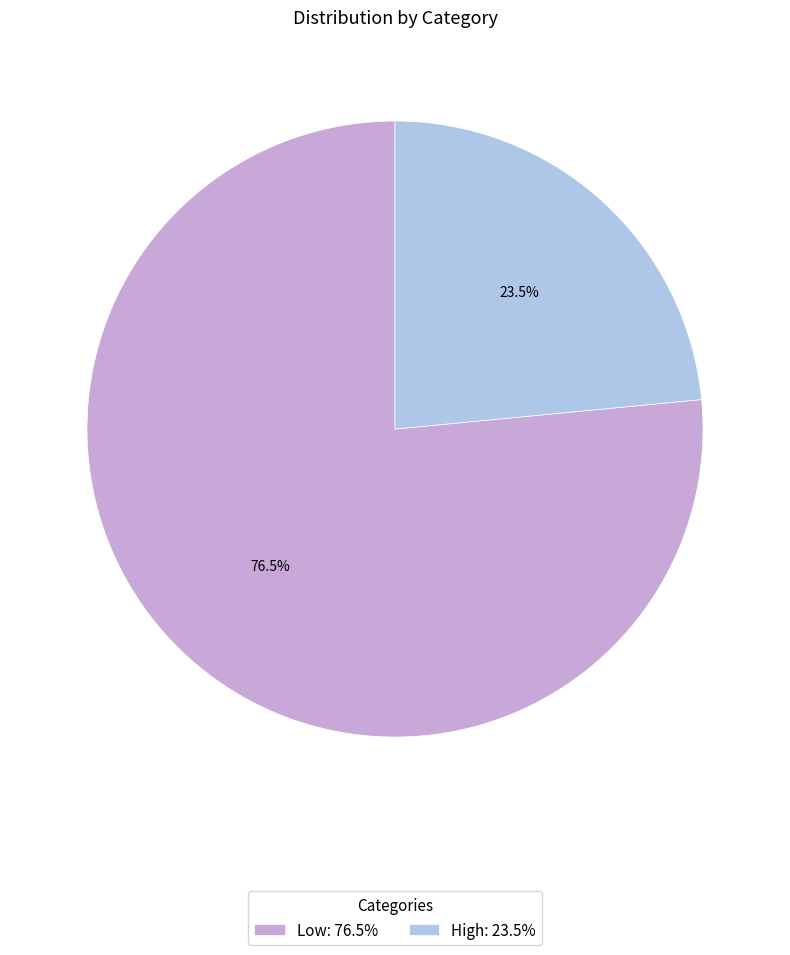

To the nearest percent, what is the average slice percentage?

50%